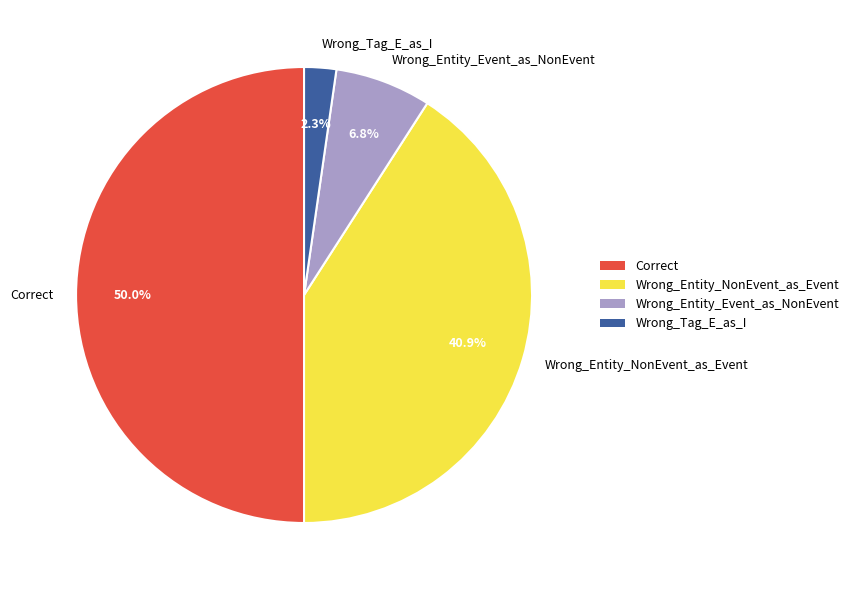

How much of the chart is everything except Wrong_Entity_Event_as_NonEvent?

93.2%